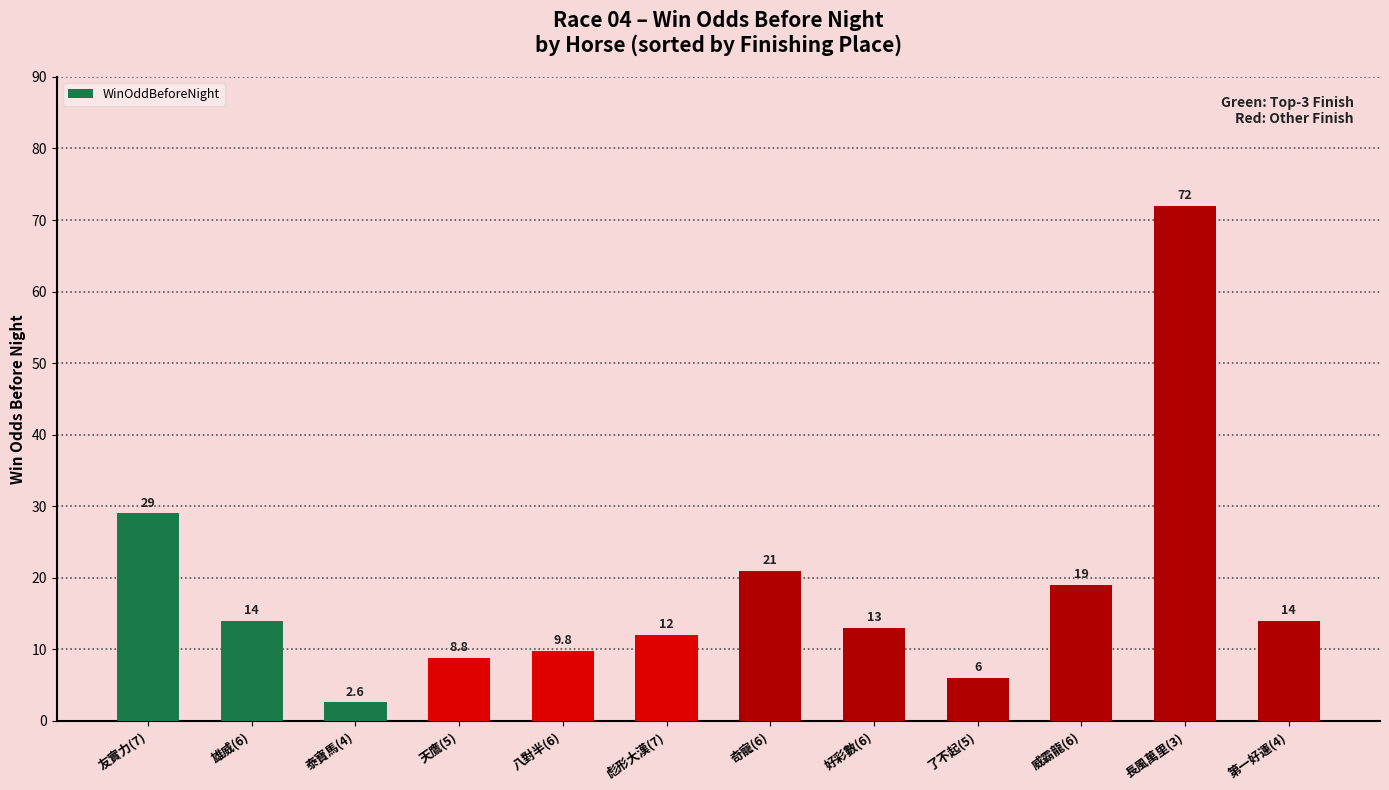

True or false: the data shows 20.8 at 長風萬里(3).

False